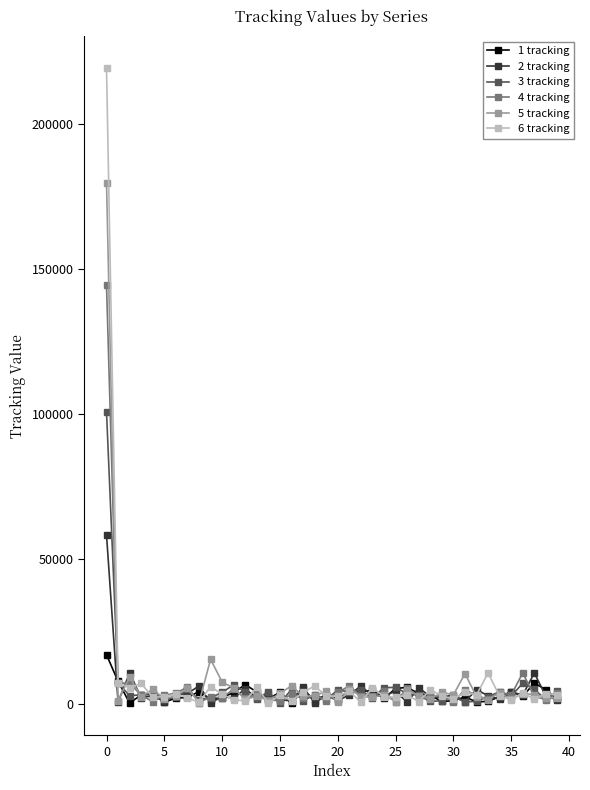

List the series in order of their peak value, highest first.

6 tracking, 5 tracking, 4 tracking, 3 tracking, 2 tracking, 1 tracking